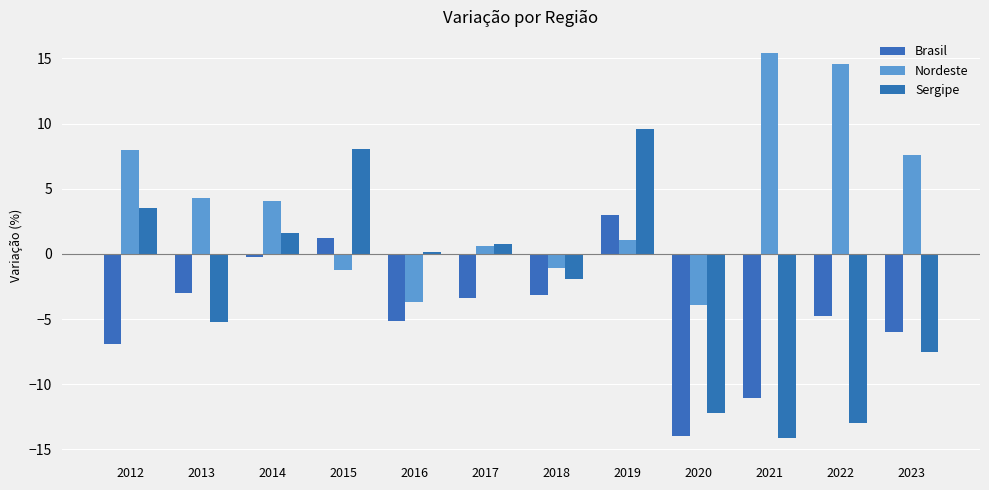

Rank the categories by Sergipe value from highest to lowest.

2019, 2015, 2012, 2014, 2017, 2016, 2018, 2013, 2023, 2020, 2022, 2021